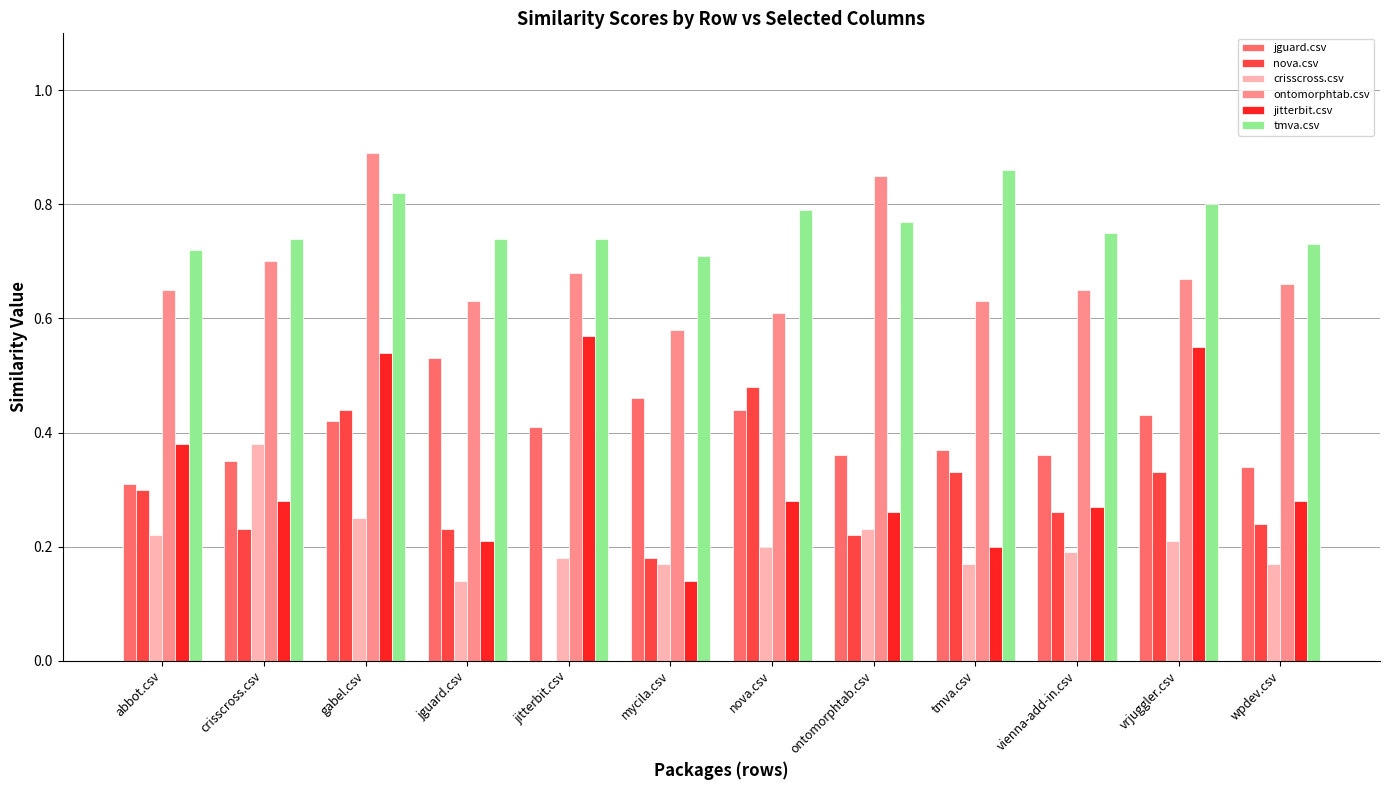

Between abbot.csv and vrjuggler.csv, which series saw the biggest shift?

jitterbit.csv